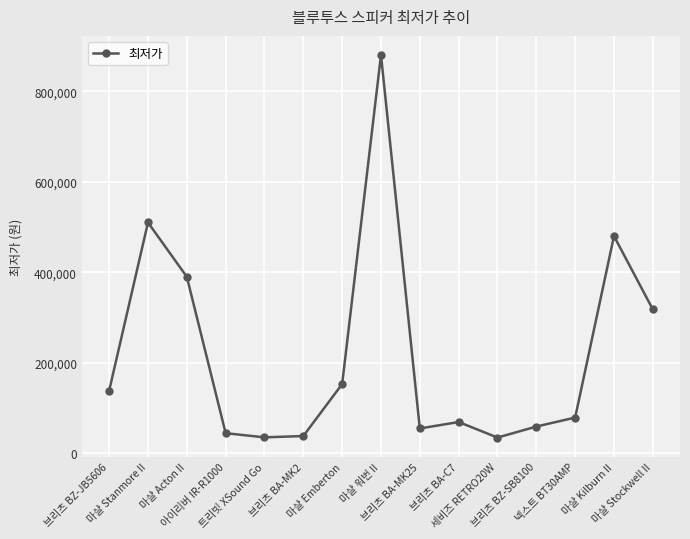

How many points are higher than both their immediate neighbors (excluding endpoints)?

4